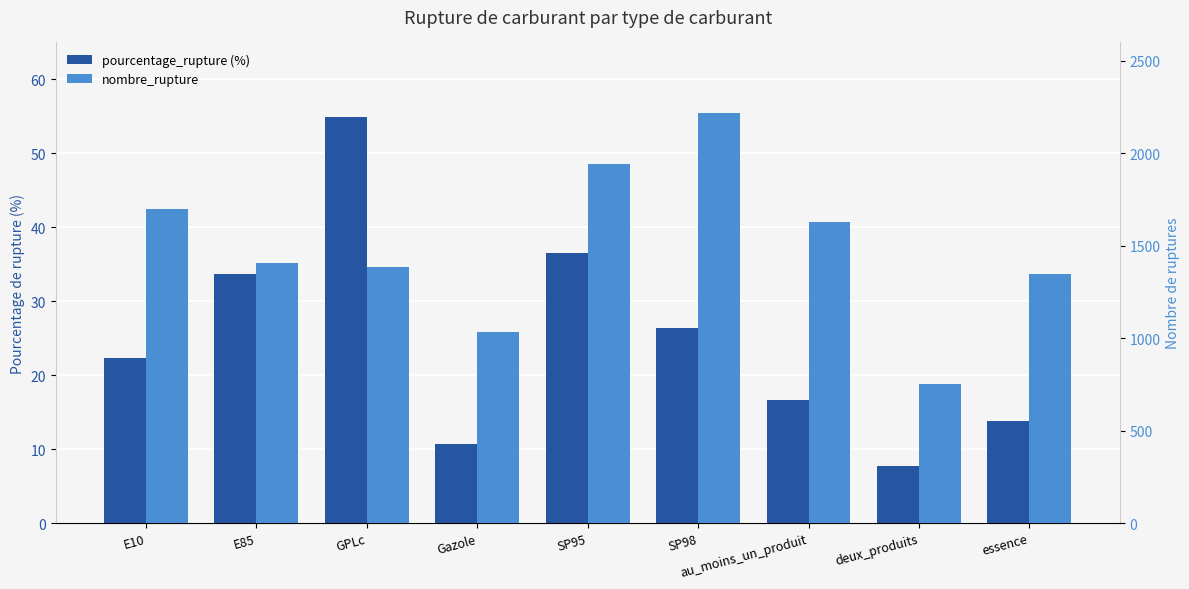

Which has a higher value, deux_produits or E10?

E10